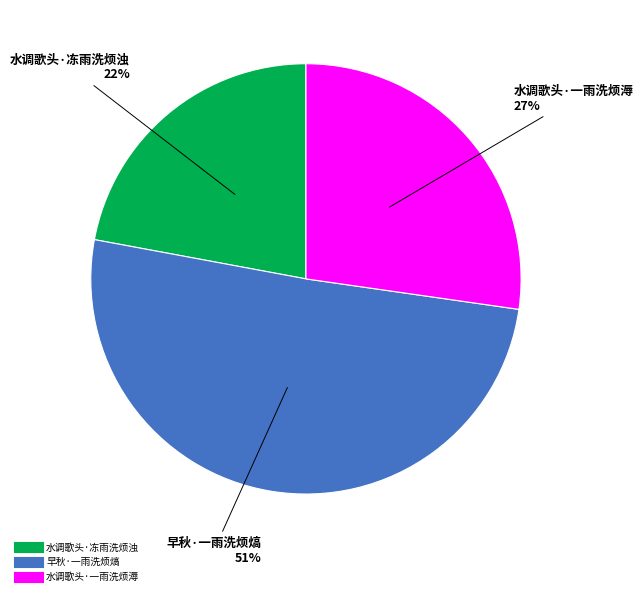

To the nearest percent, what portion does 早秋·一雨洗烦熇 represent?

51%